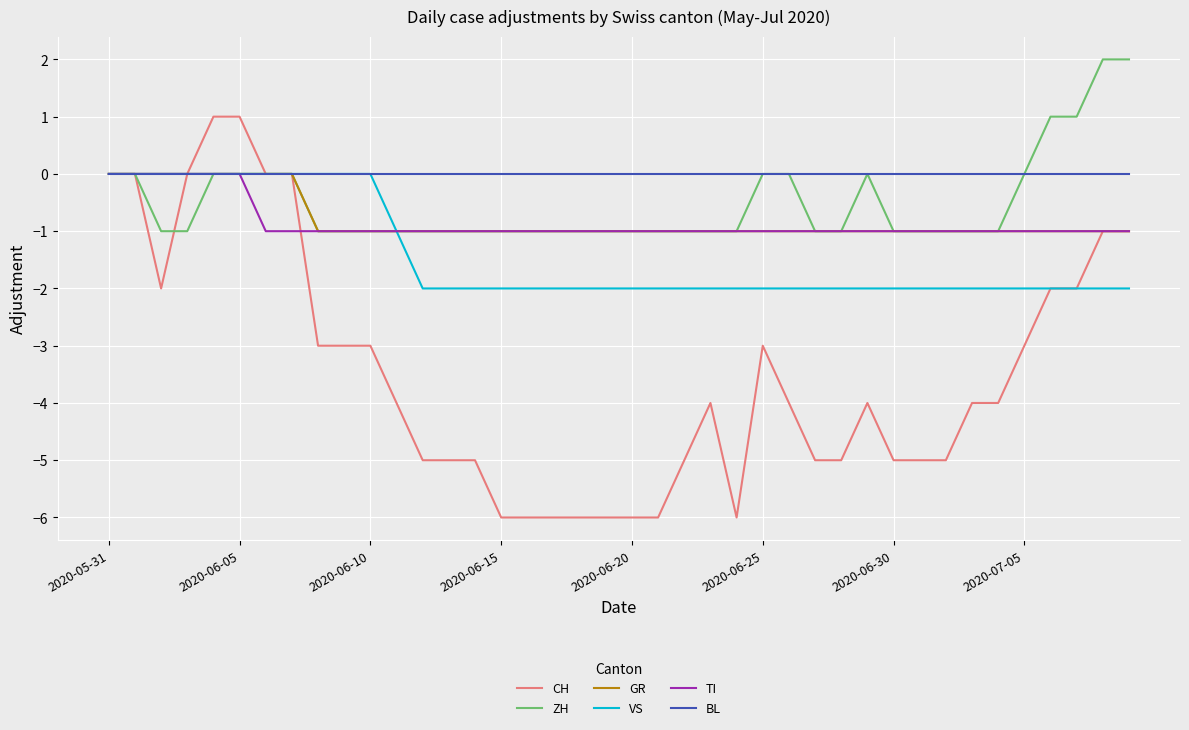

What is the smallest value displayed?

-6